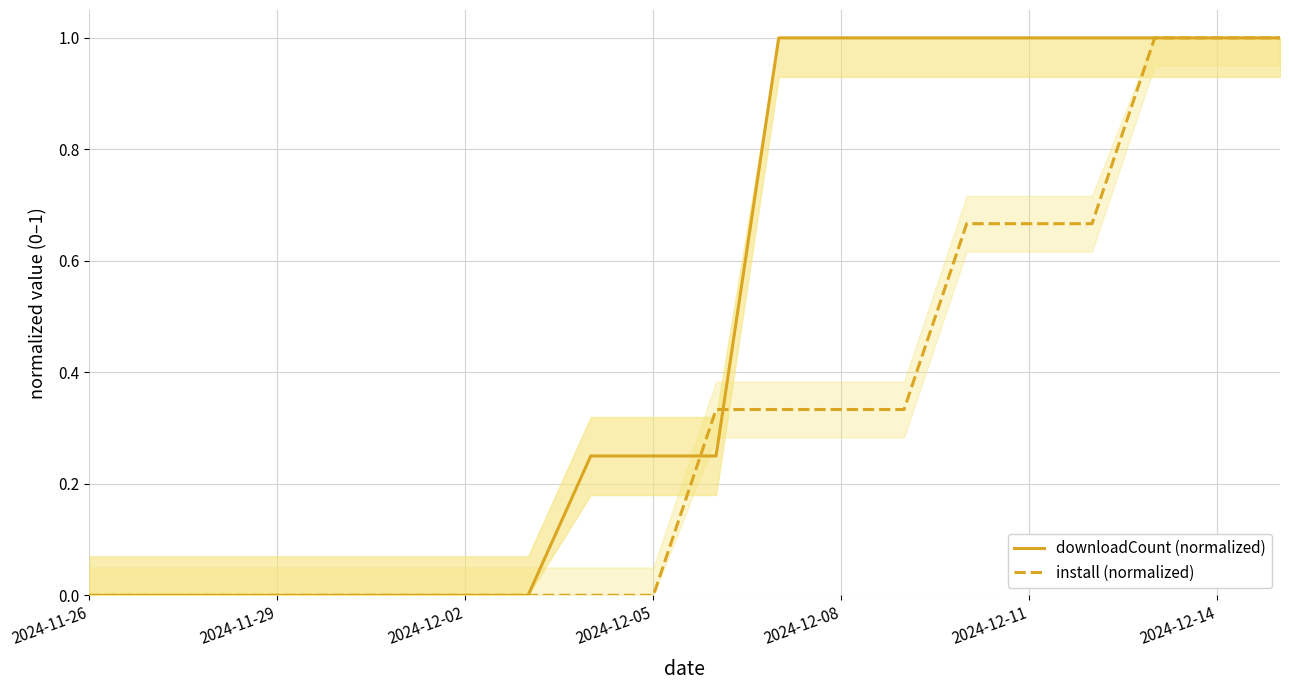

At 2024-11-26, list the series in order from largest to smallest.

downloadCount (normalized), install (normalized)